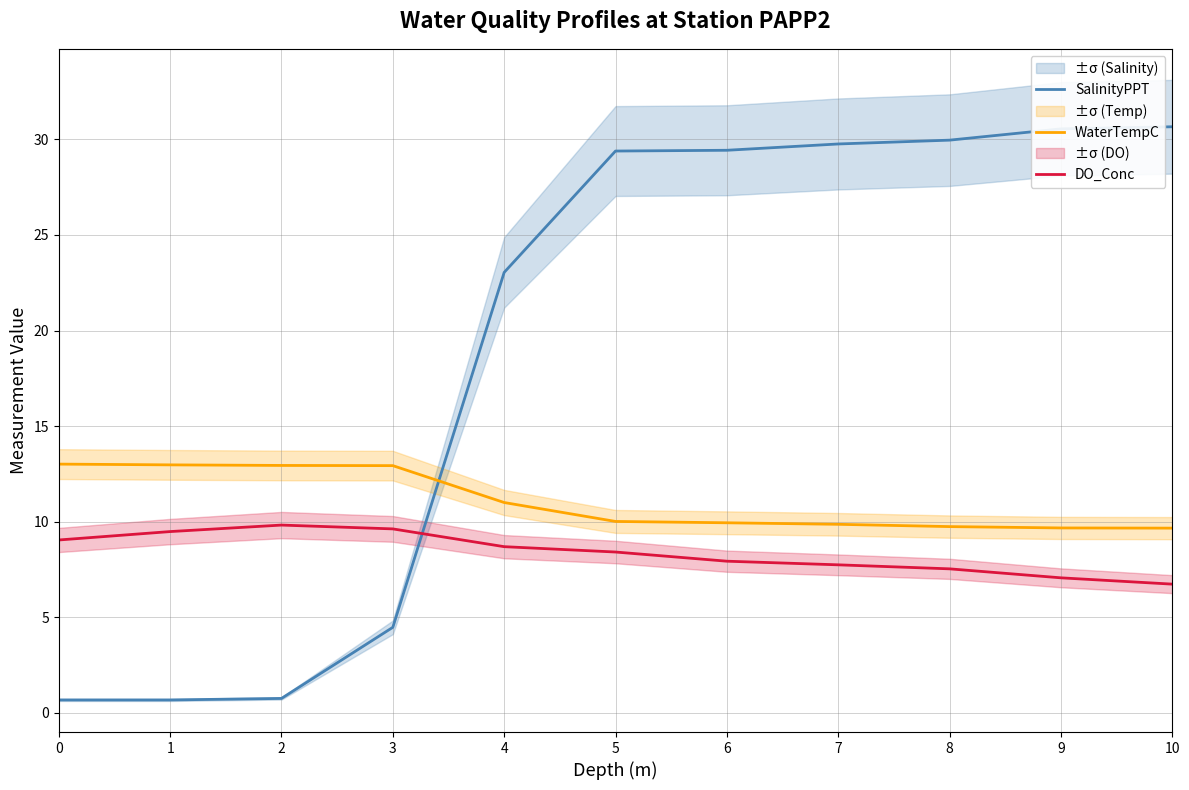

Reading left to right, what are all the values shown in this chart?

SalinityPPT: 0.7	0.7	0.8	4.5	23.0	29.4	29.4	29.8	30.0	30.6	30.7
WaterTempC: 13.0	13.0	12.9	12.9	11.0	10.0	9.9	9.9	9.7	9.7	9.7
DO_Conc: 9.0	9.5	9.8	9.6	8.7	8.4	7.9	7.7	7.5	7.1	6.7